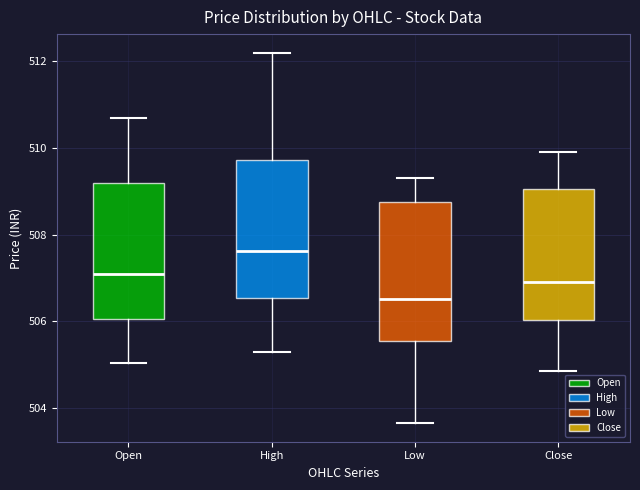

Reading left to right, transcribe this box plot: for each box, give where its median line is, the range the box spans, and where its two whiskers end, as read against the y-axis. The values are not printed on the chart, so give them approximately, as read against the axis.

Open: median 507.2, box 506.0 to 509.2, whiskers 505.0 to 510.8
High: median 507.6, box 506.6 to 509.8, whiskers 505.2 to 512.2
Low: median 506.6, box 505.6 to 508.8, whiskers 503.6 to 509.2
Close: median 506.8, box 506.0 to 509.0, whiskers 504.8 to 509.8